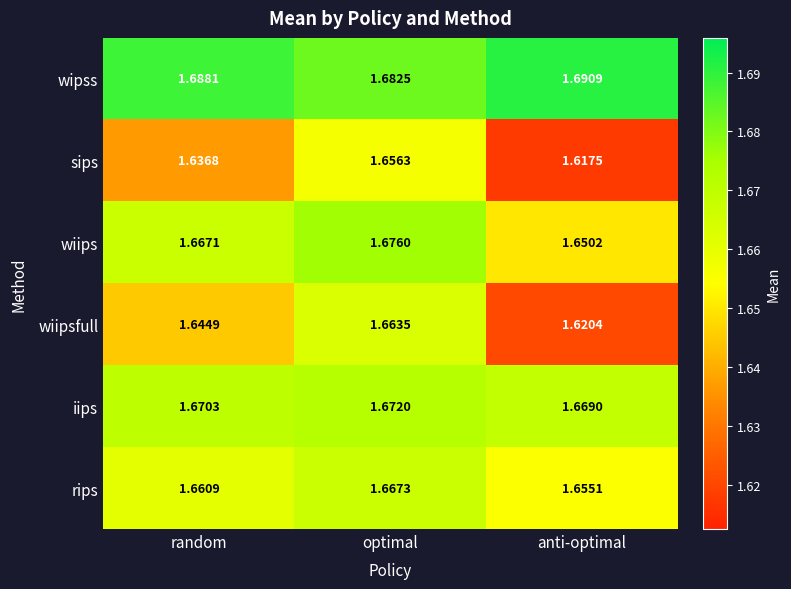

Rank the series by their maximum value, from highest to lowest.

wipss, wiips, iips, rips, wiipsfull, sips